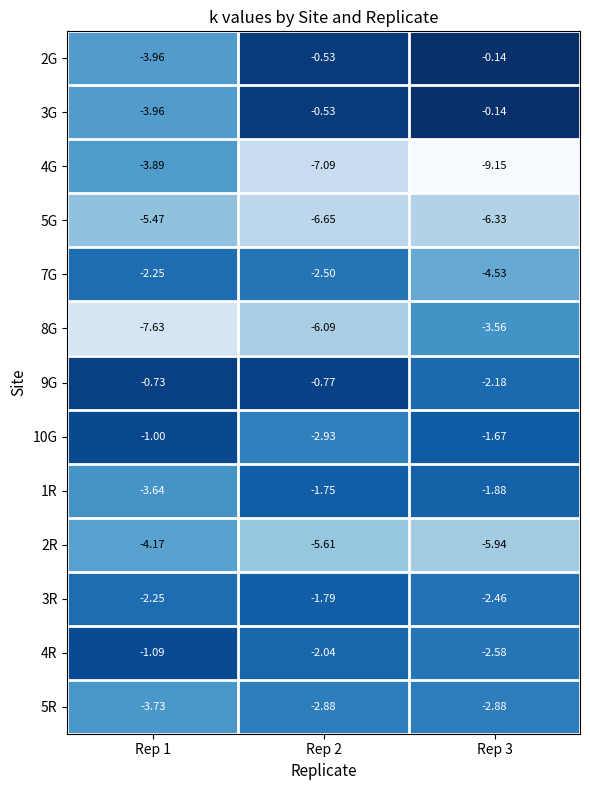

Is the value of 2R at Rep 3 greater than the value of 9G at Rep 1?

No